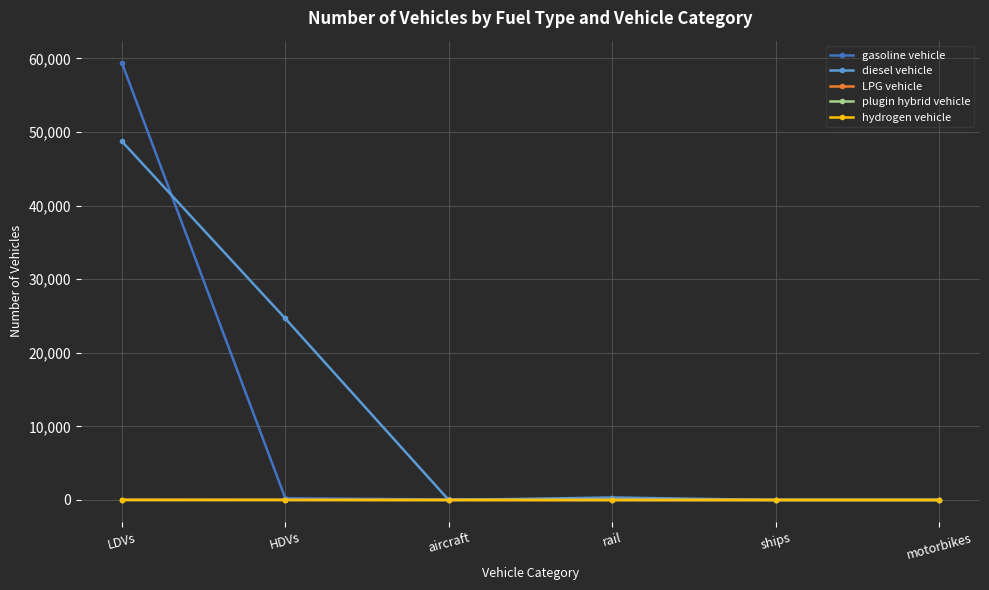

The gasoline vehicle series shows 0 at motorbikes. True or false?

True